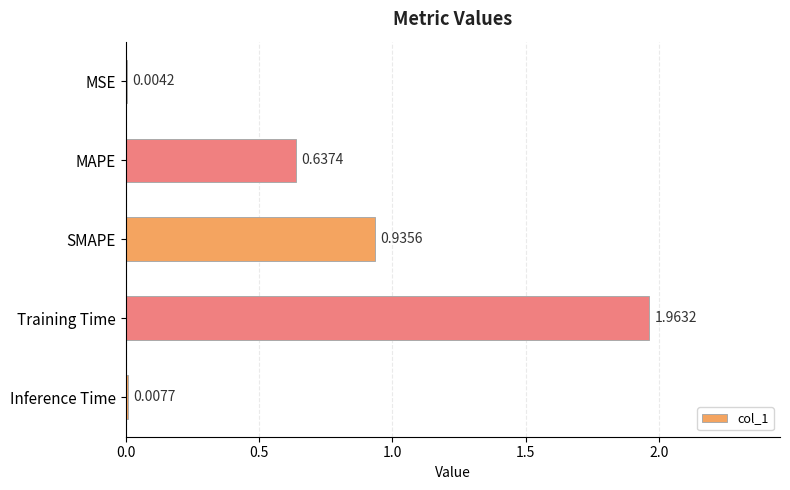

At which label is the value closest to 0?

MSE